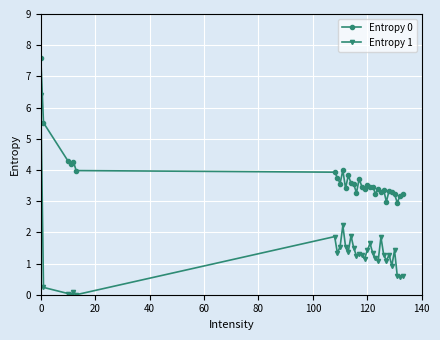

What is the maximum value for Entropy 1?

6.4